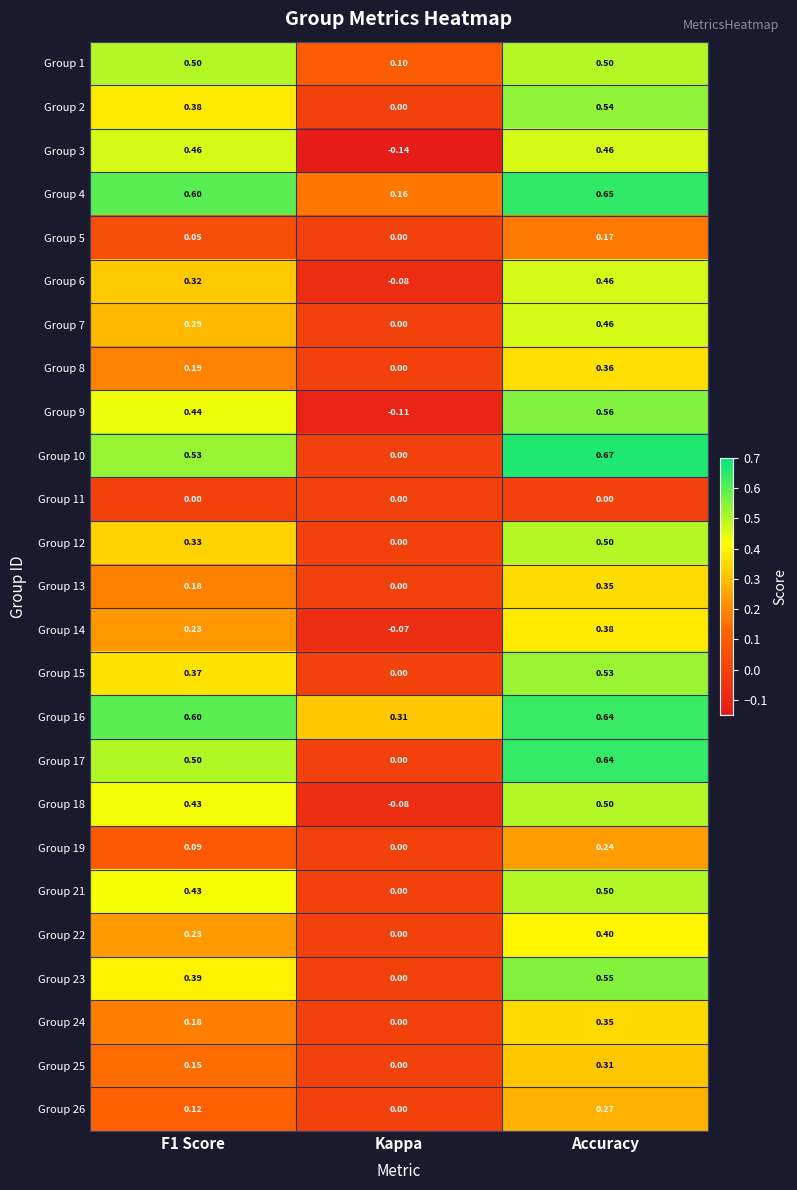

At which category is the sum across all series the highest?

Accuracy